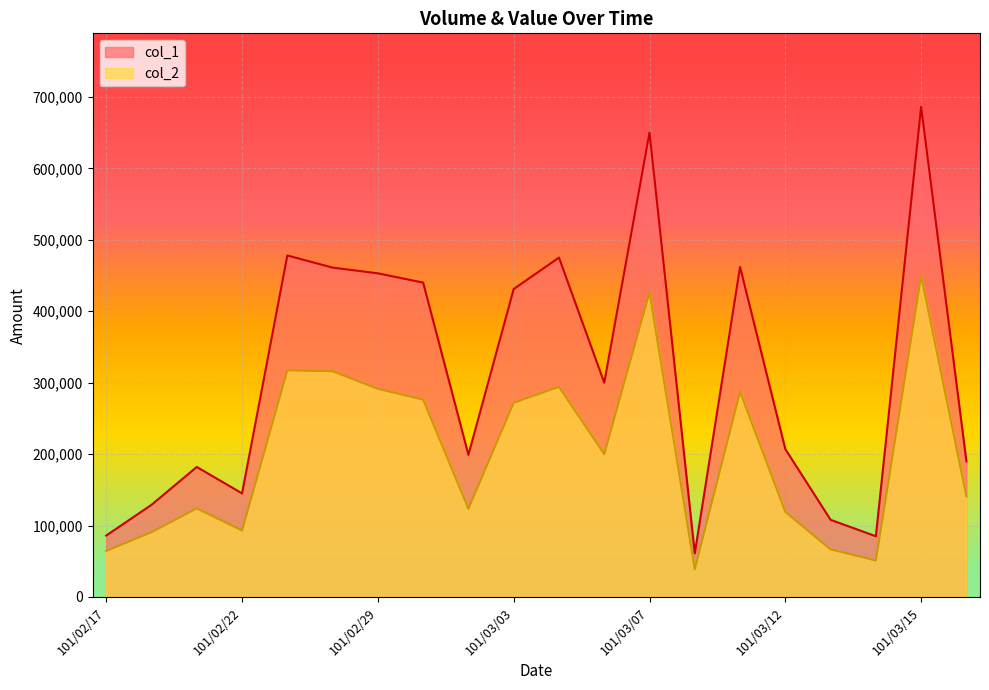

What is the total value across all series at 101/03/15?

1135520